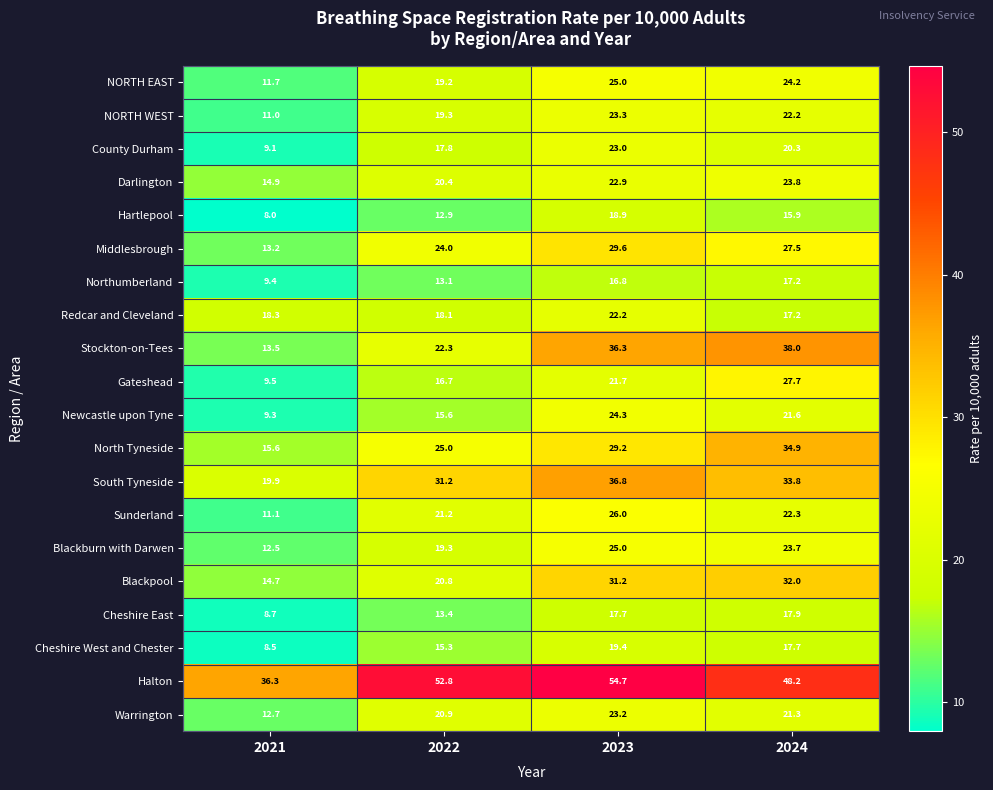

Which series has the widest spread of values?

Stockton-on-Tees